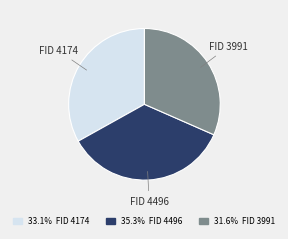

Is there a majority slice in this chart?

No